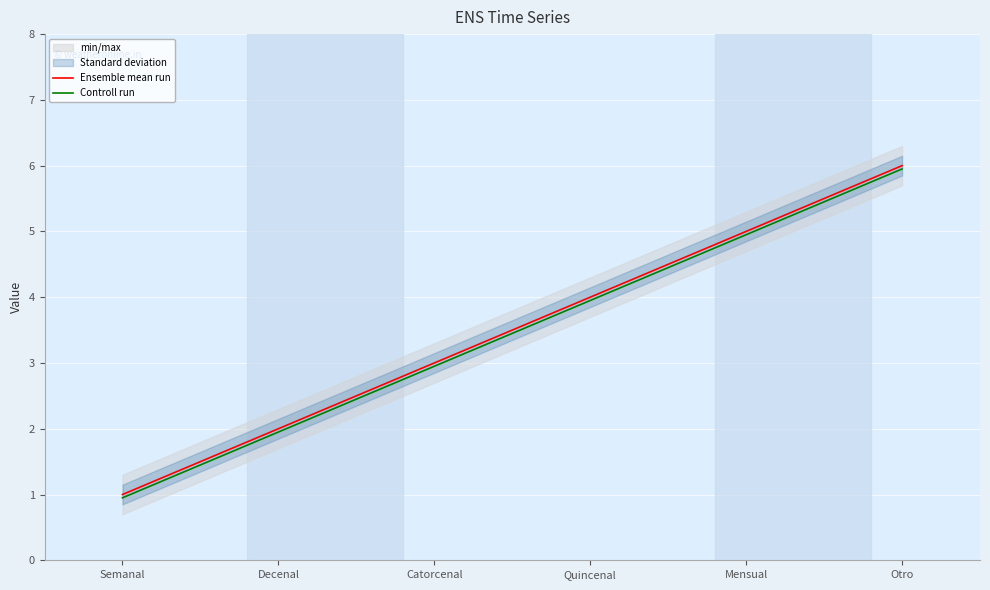

What is the value of the Ensemble mean run point at the 3rd from the left?

3.0